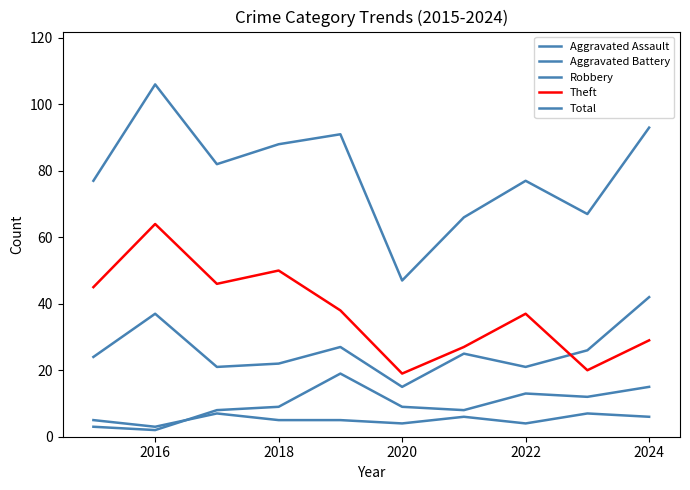

How many lines are shown in the chart?

5